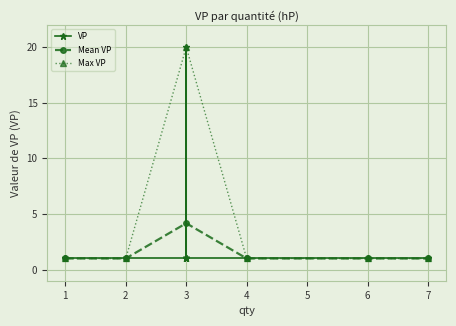

At which category does Mean VP reach its first local peak?

3